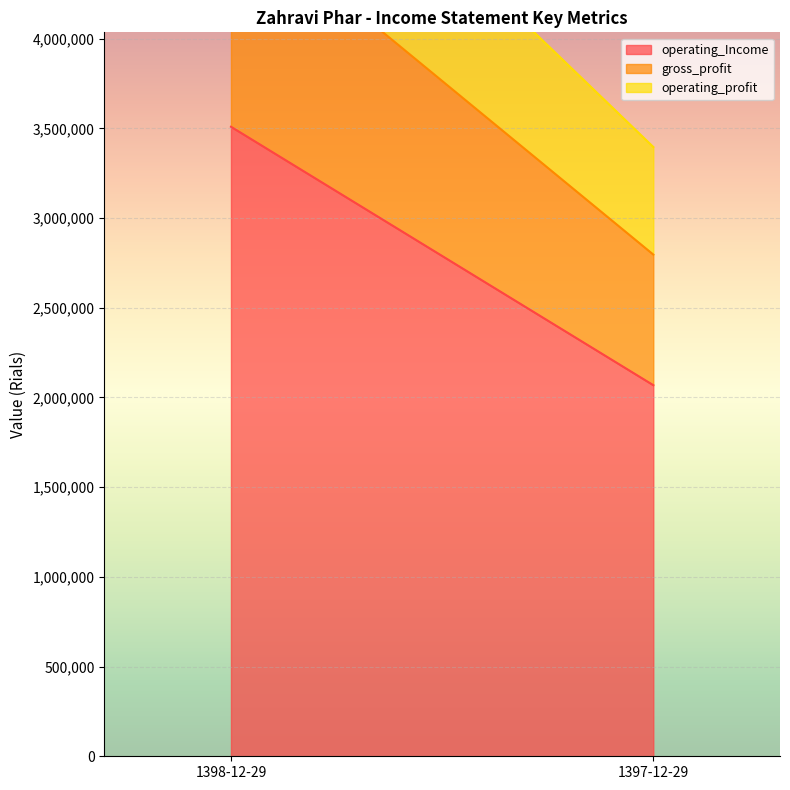

The operating_profit series shows 266460 at 1398-12-29. True or false?

False